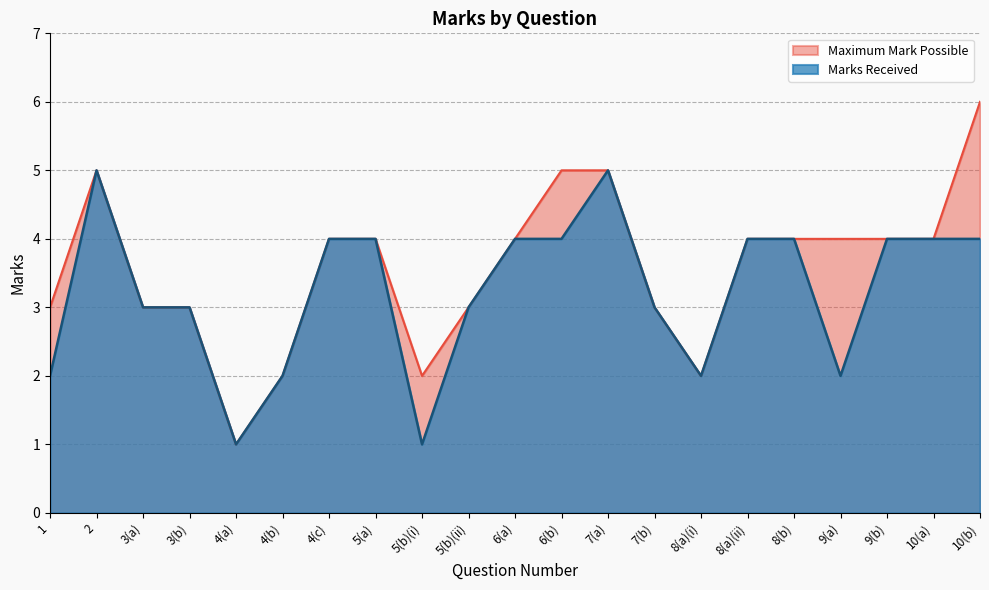

What are all the series names shown in the legend?

Maximum Mark Possible, Marks Received